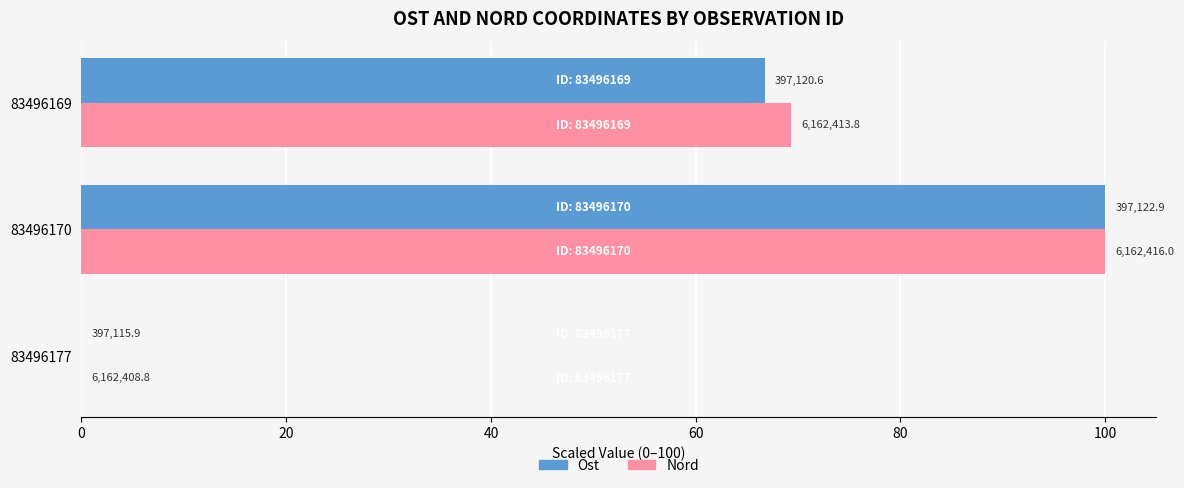

What are all the series names shown in the legend?

Ost, Nord